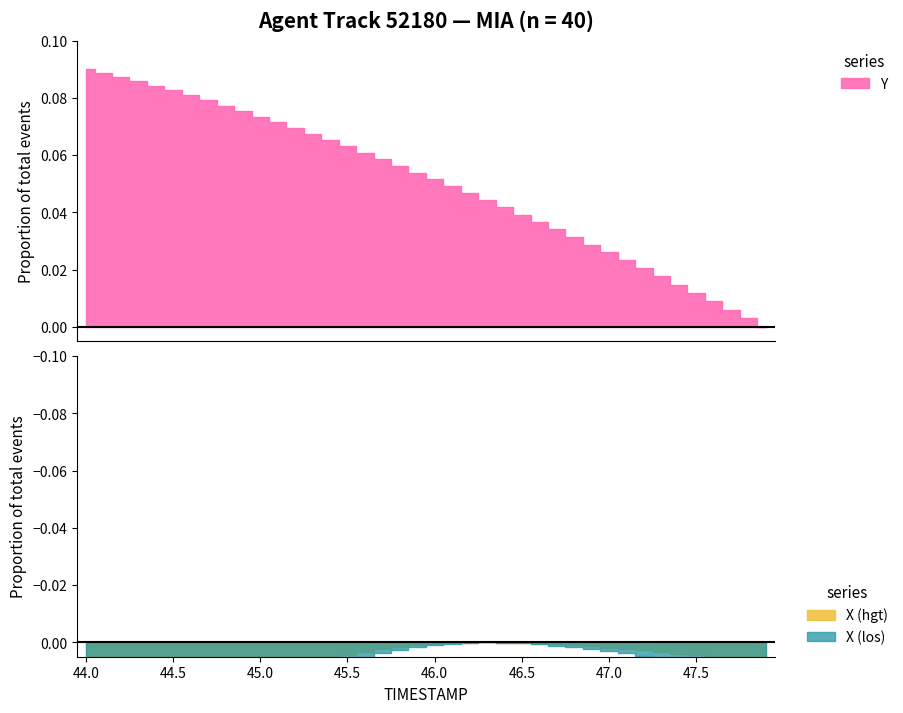

True or false: X has more than 2 interior local peaks.

False